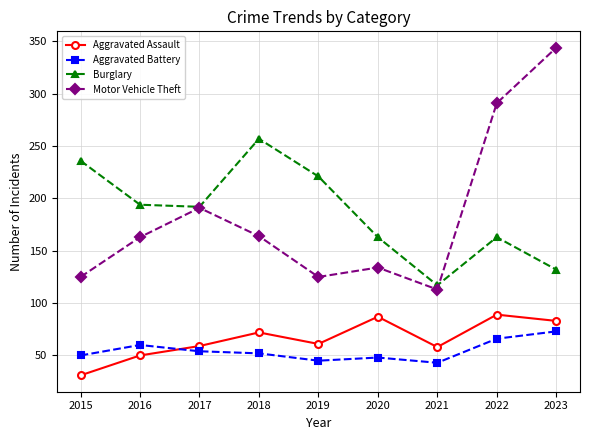

What is the total value across all series at 2023?

632